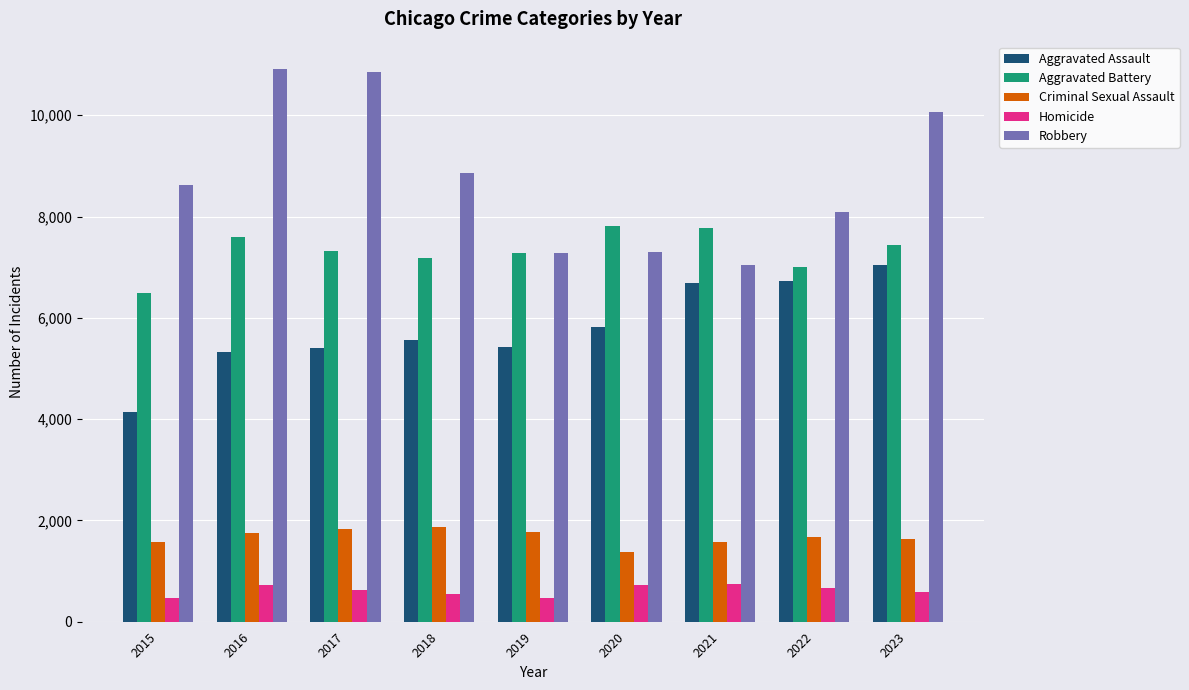

Is it true that Homicide equals 467 at 2019?

True